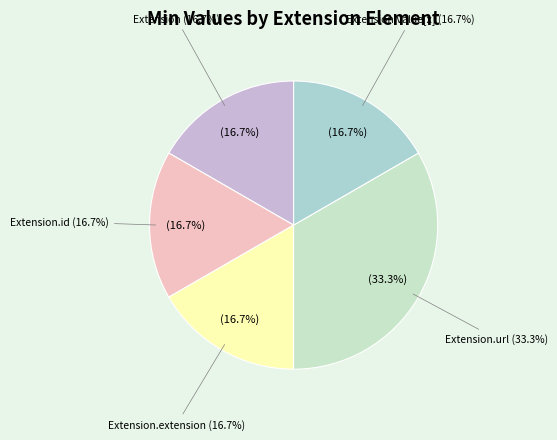

The Extension.url slice represents 1% of the pie. True or false?

False